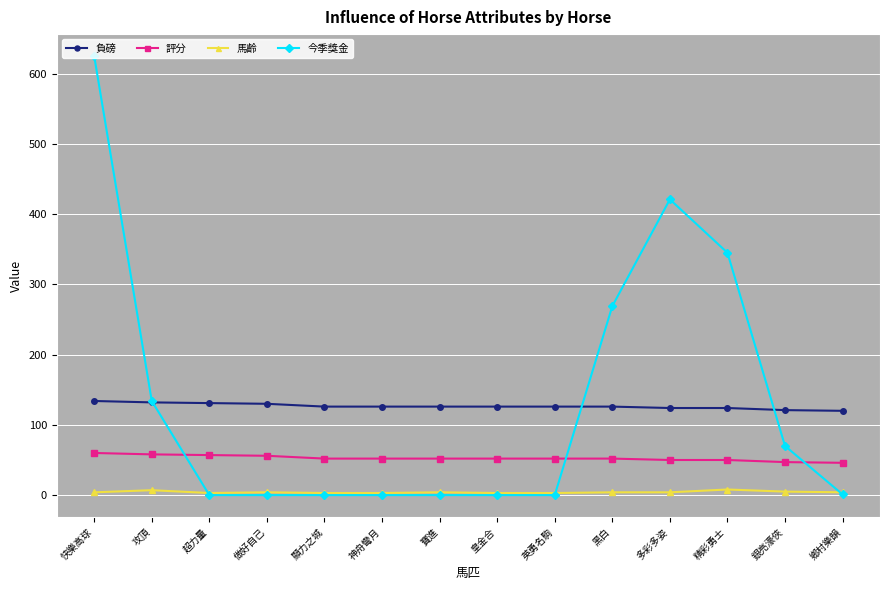

The value of 評分 at 攻頂 is 98. True or false?

False